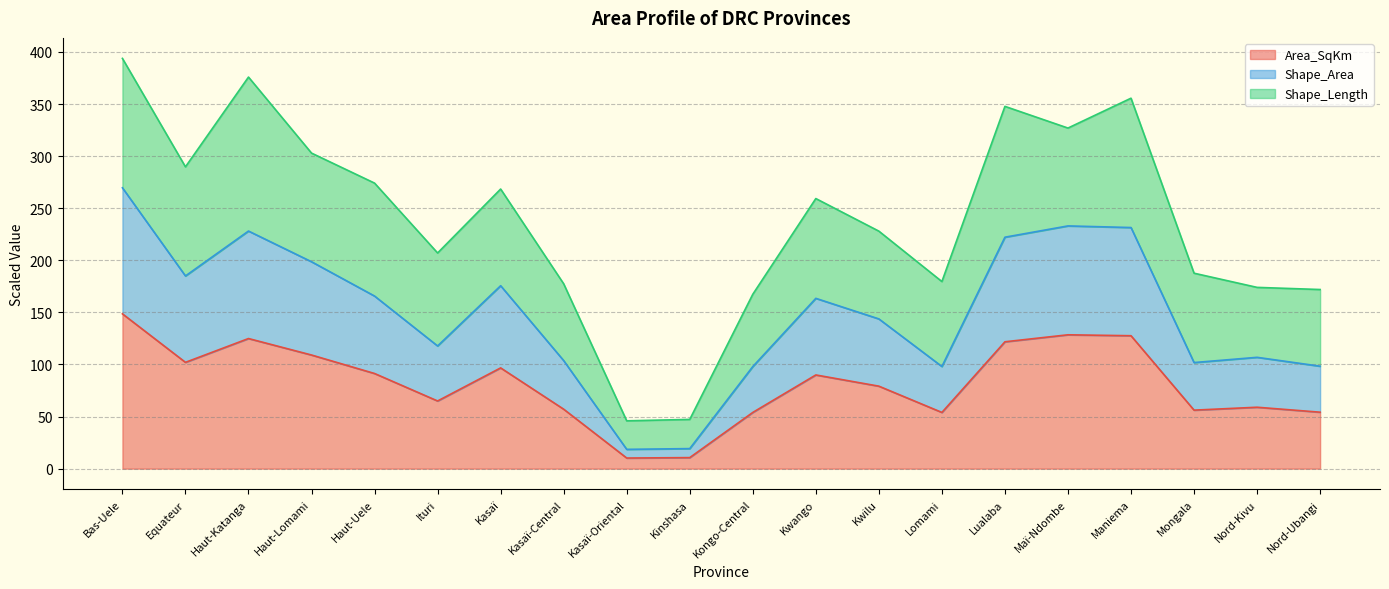

What are all the series names shown in the legend?

Area_SqKm, Shape_Area, Shape_Length